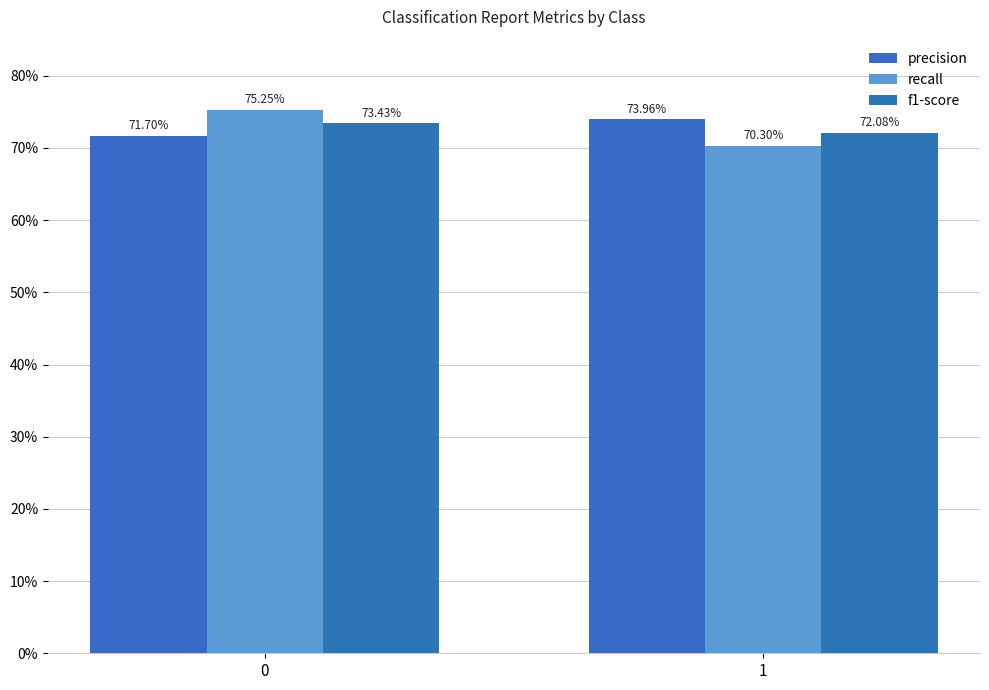

Does the chart contain stacked bars?

No